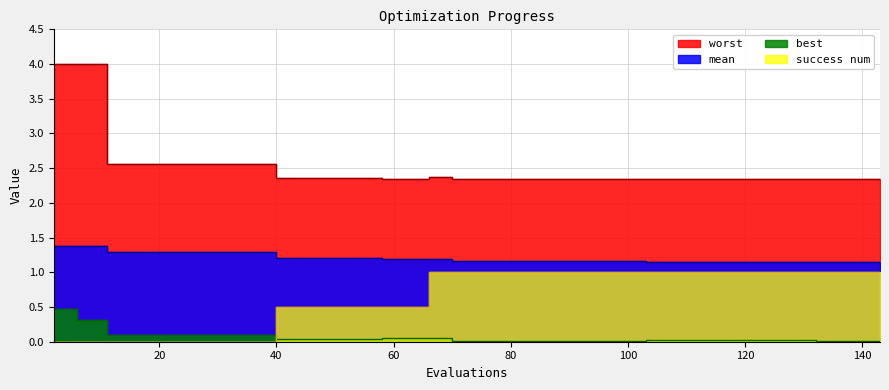

True or false: success num and worst intersect in this chart.

False